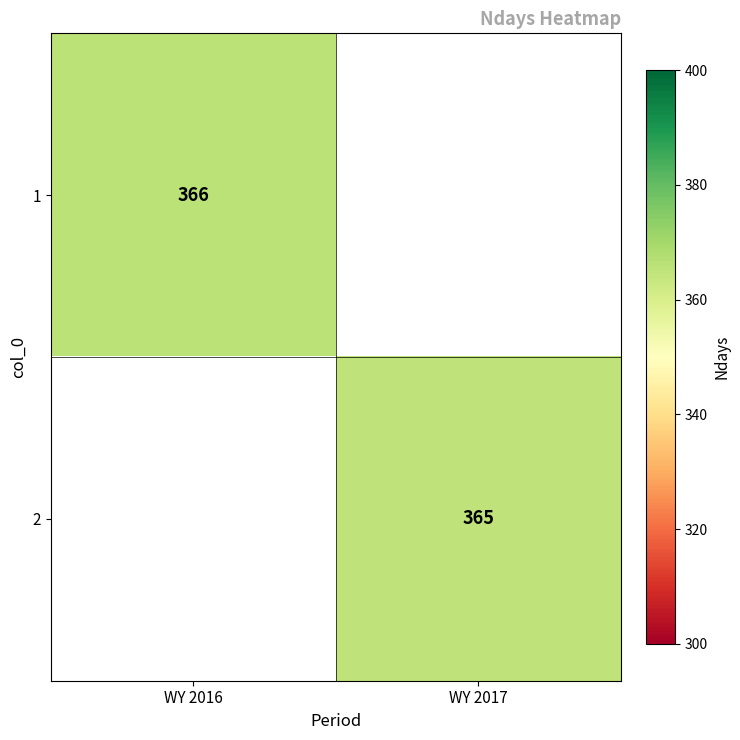

The 1 series shows 366 at WY 2016. True or false?

True